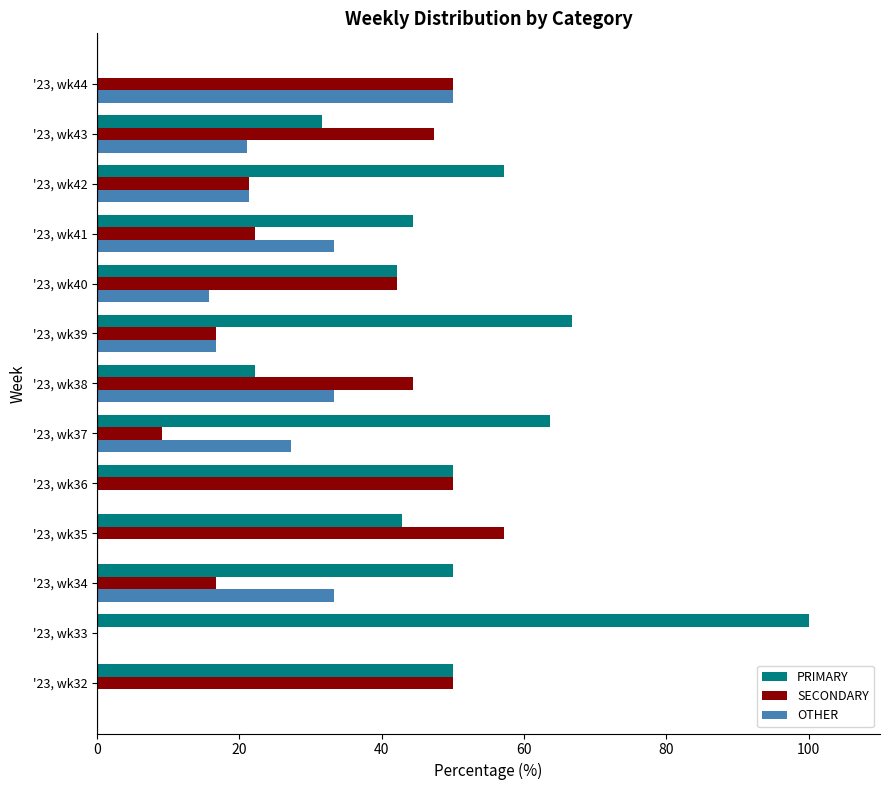

What is the sum of all OTHER values?

252.2